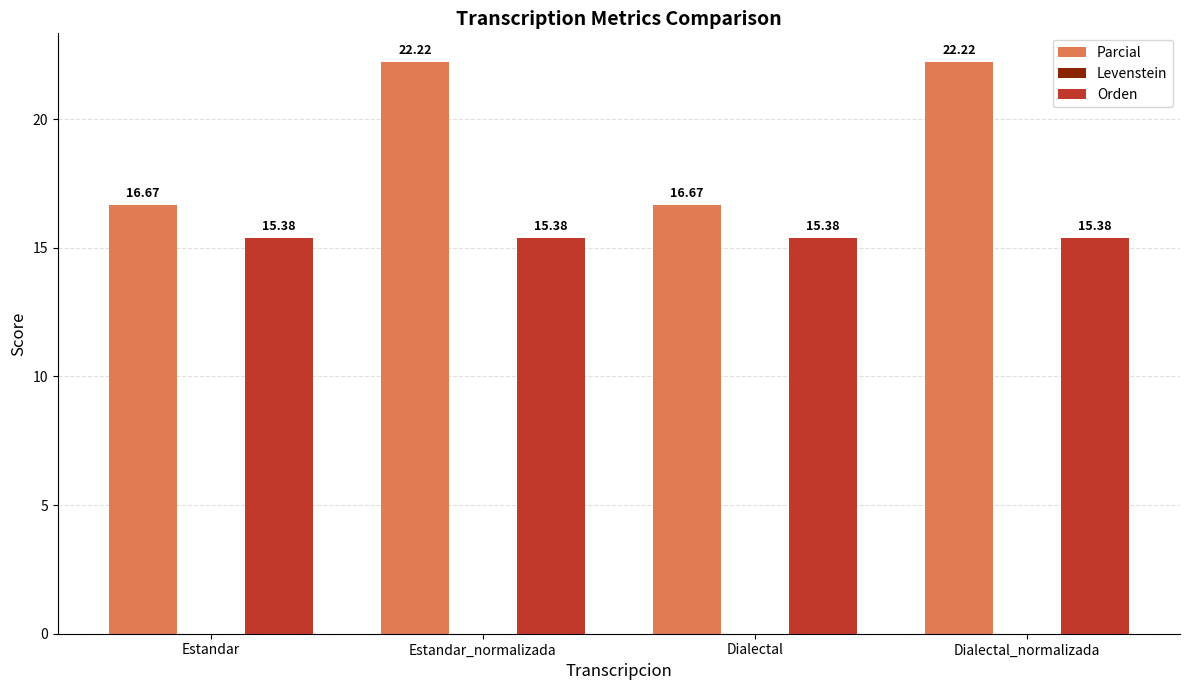

Is the value of Parcial at Estandar greater than the value of Orden at Estandar?

Yes